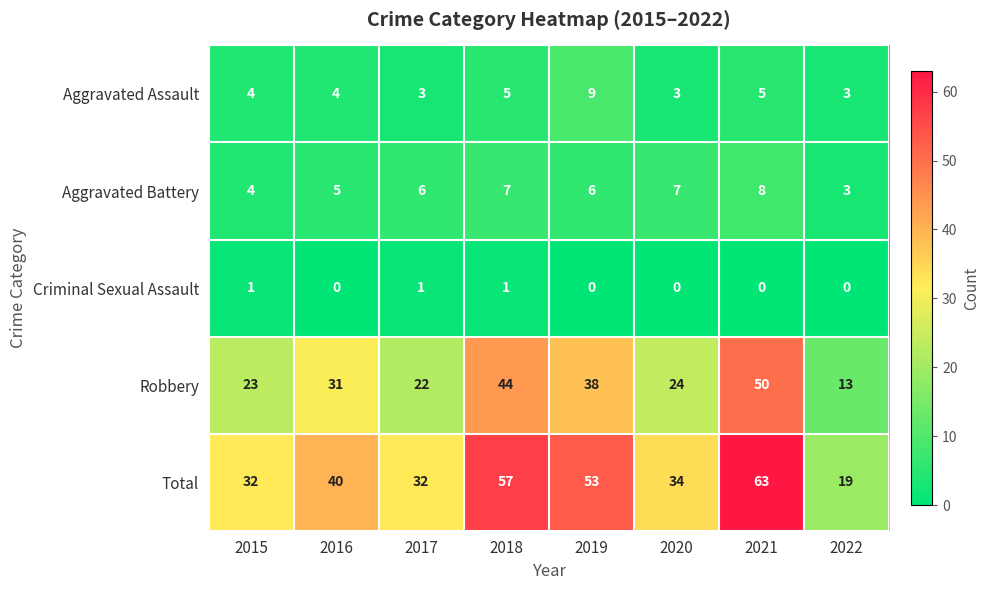

What is the sum of the Total values at 2019 and 2017?

85